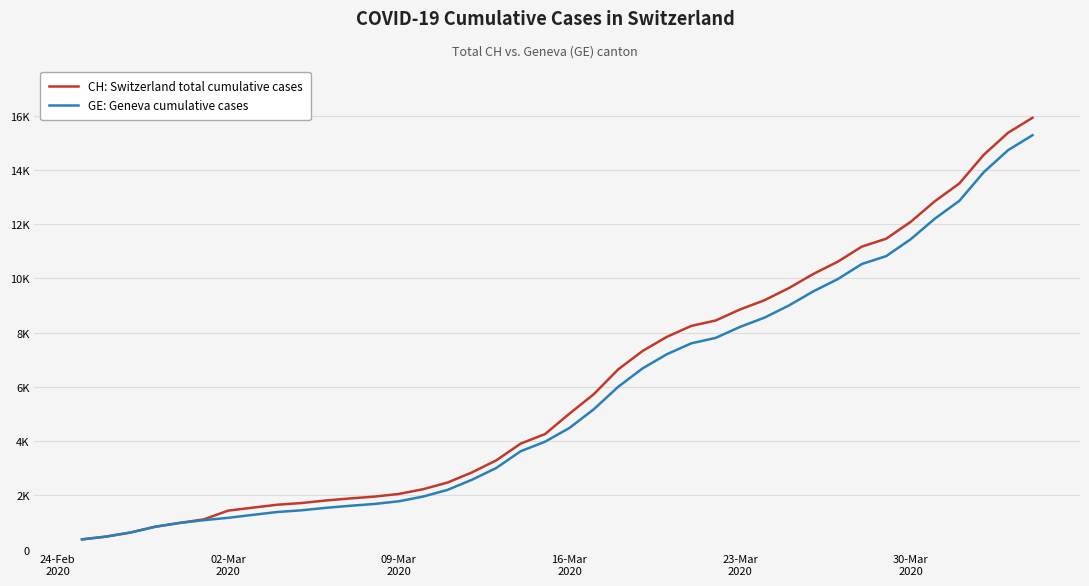

Does the chart have visible grid lines?

Yes